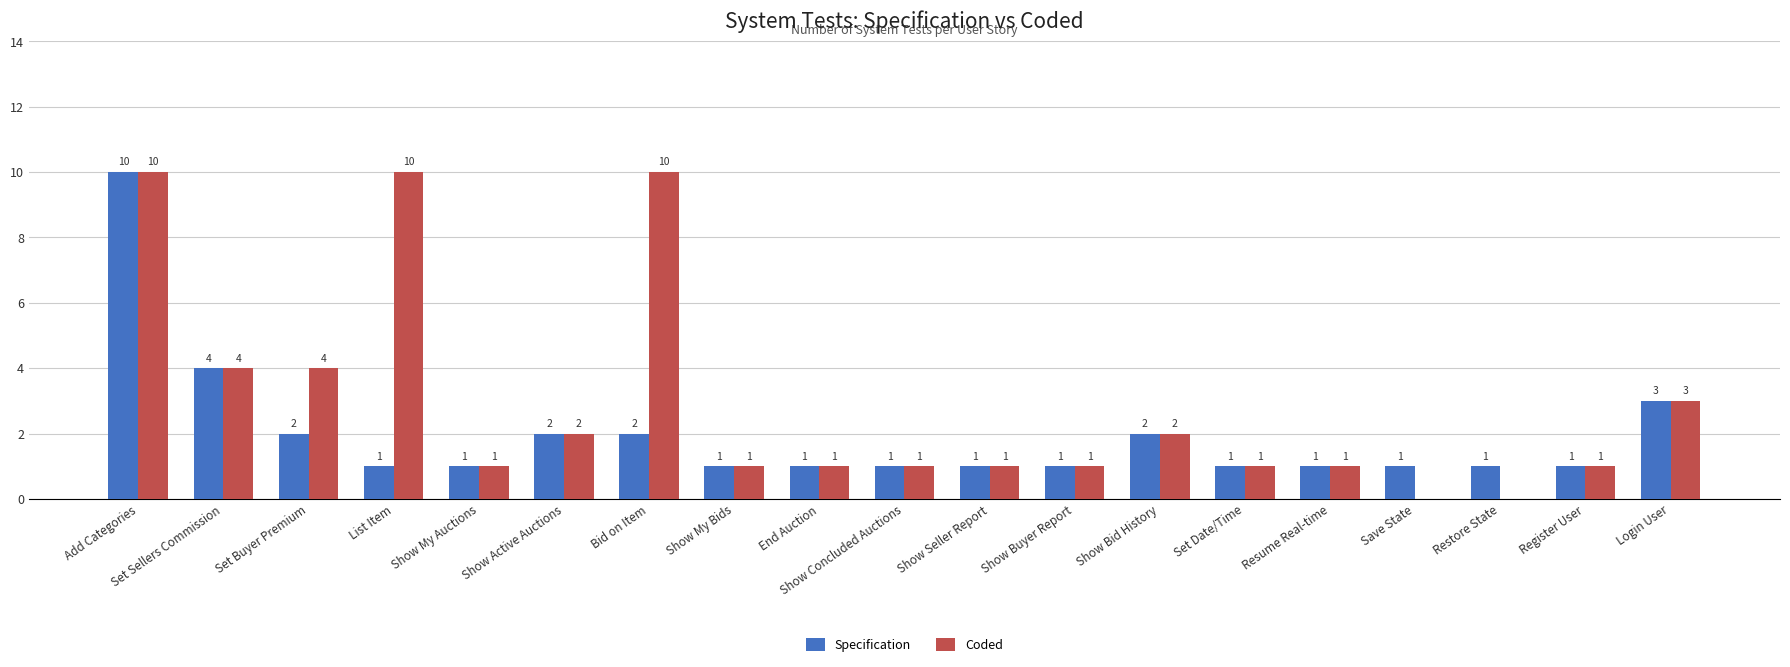

The Coded series shows 1 at Show My Auctions. True or false?

True